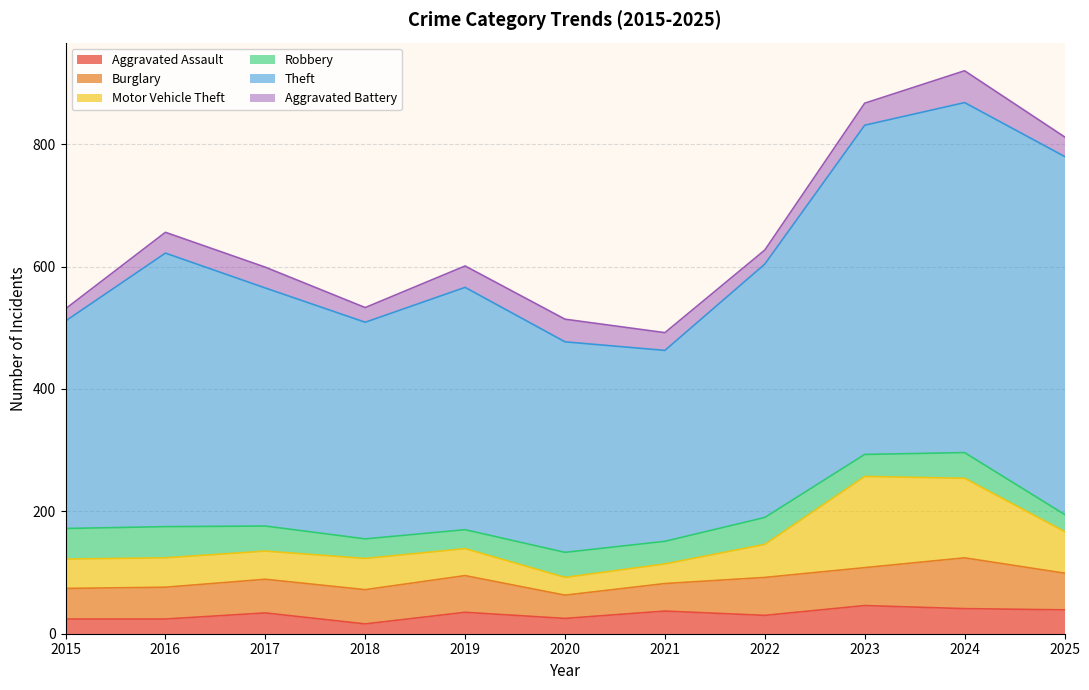

Between 2015 and 2019, which is larger?

2019